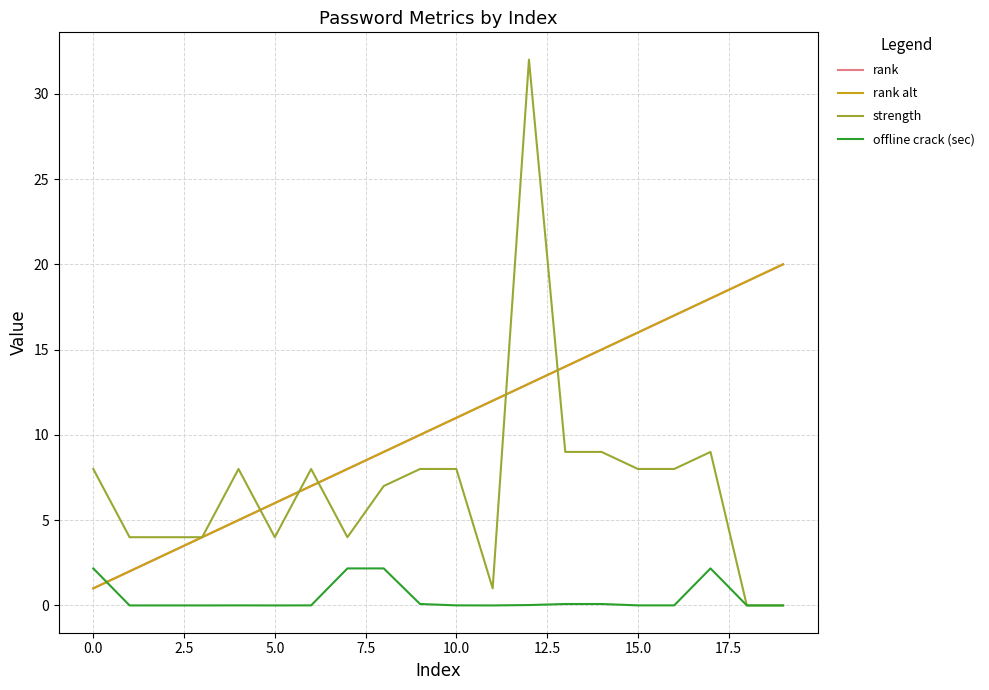

Is this an area chart (filled region under the line)?

No